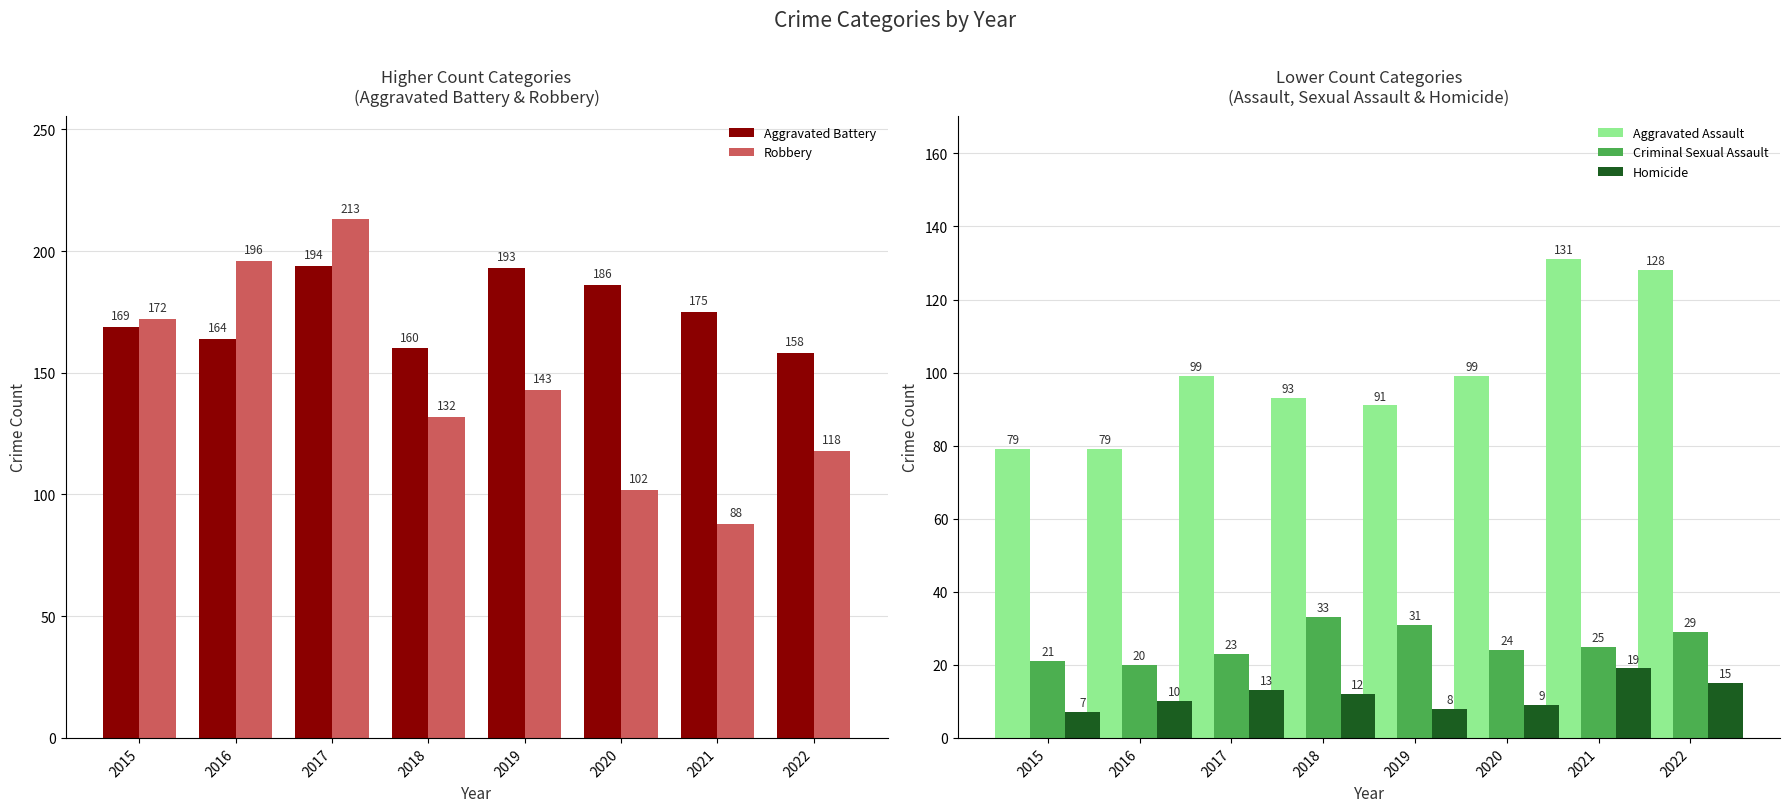

Where is Aggravated Assault nearest to the value 105?

2017